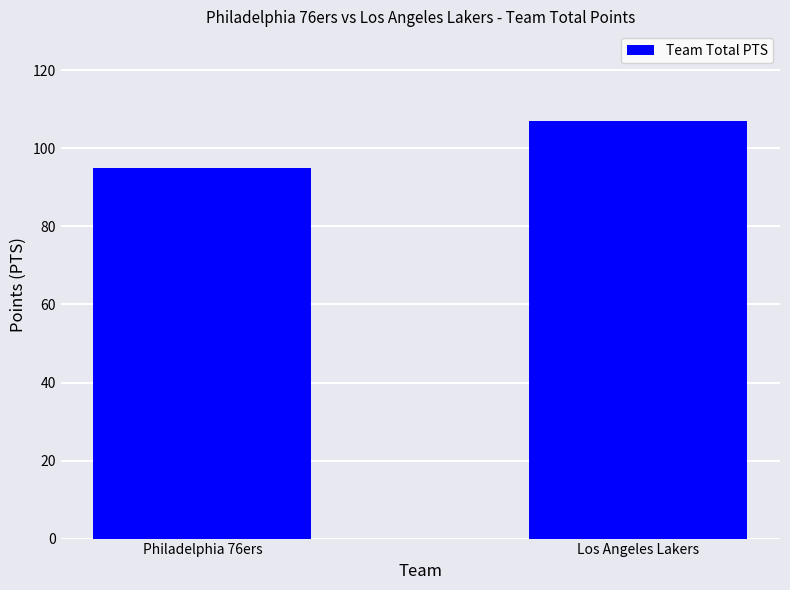

Which label corresponds to the largest value in the chart?

Los Angeles Lakers